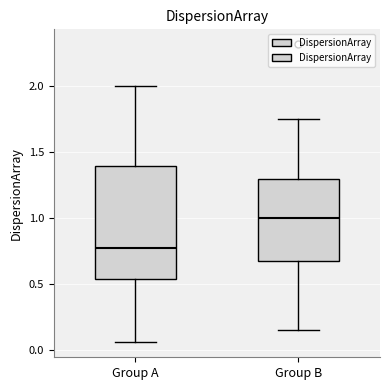

Reading left to right, transcribe this box plot: for each box, give where its median line is, the range the box spans, and where its two whiskers end, as read against the y-axis. The values are not printed on the chart, so give them approximately, as read against the axis.

Group A: median 0.75, box 0.55 to 1.40, whiskers 0.05 to 2.00
Group B: median 1.00, box 0.70 to 1.30, whiskers 0.15 to 1.75